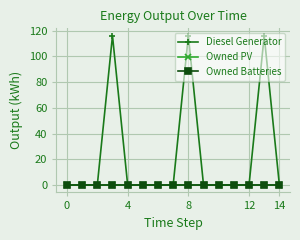

Is this an area chart (filled region under the line)?

No